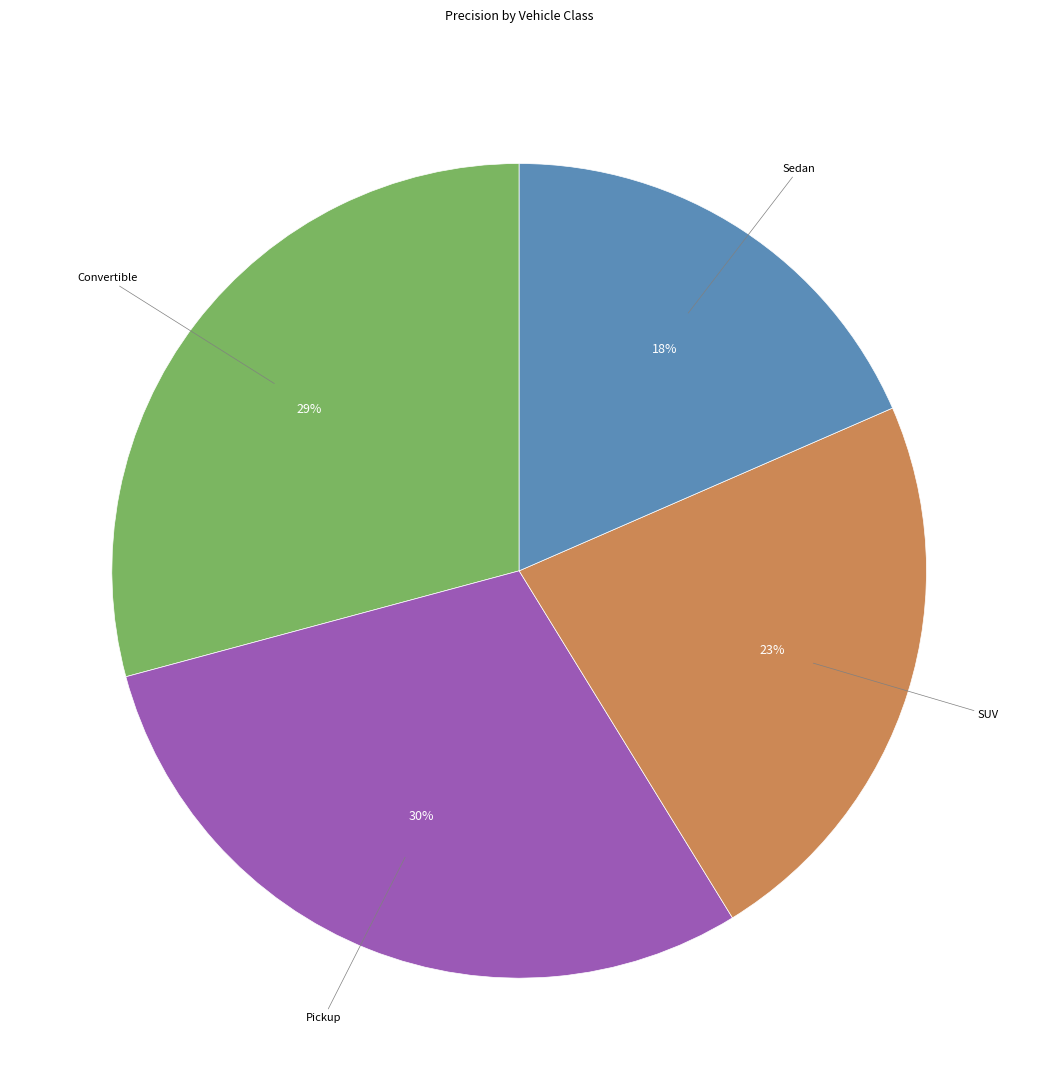

Is there a majority slice in this chart?

No